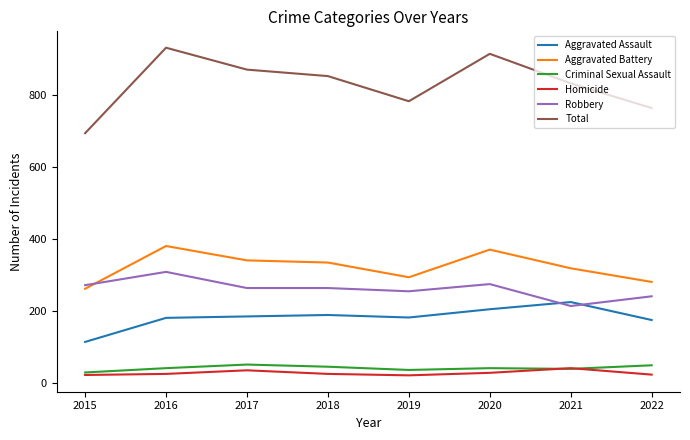

At which label does Total first exceed 853?

2016